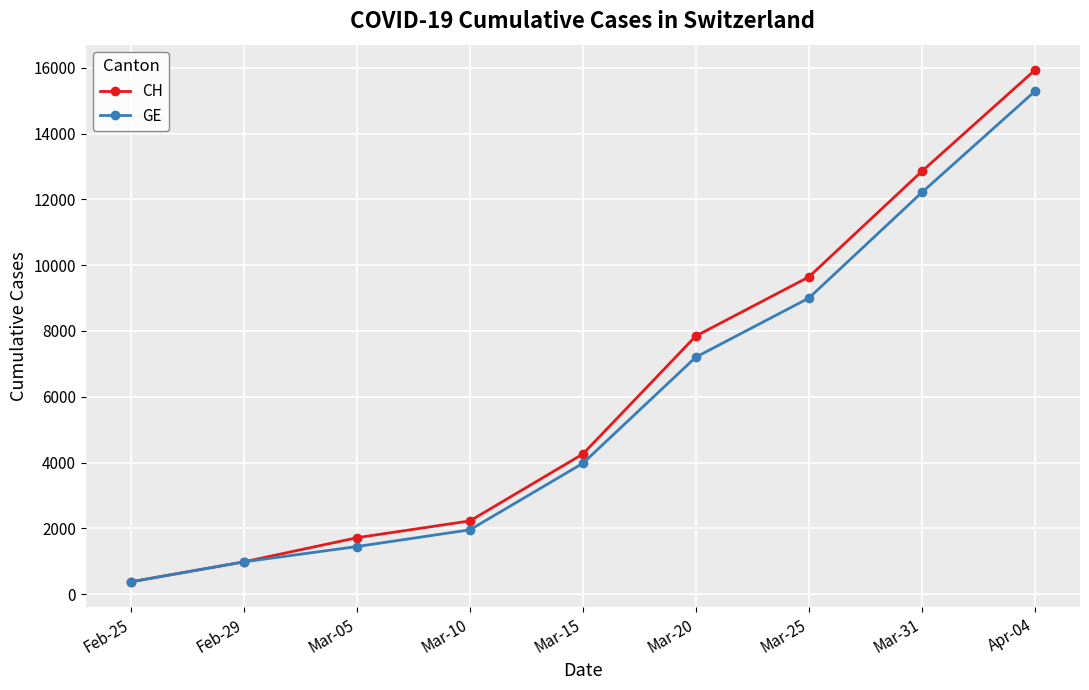

What are all the series names shown in the legend?

CH, GE